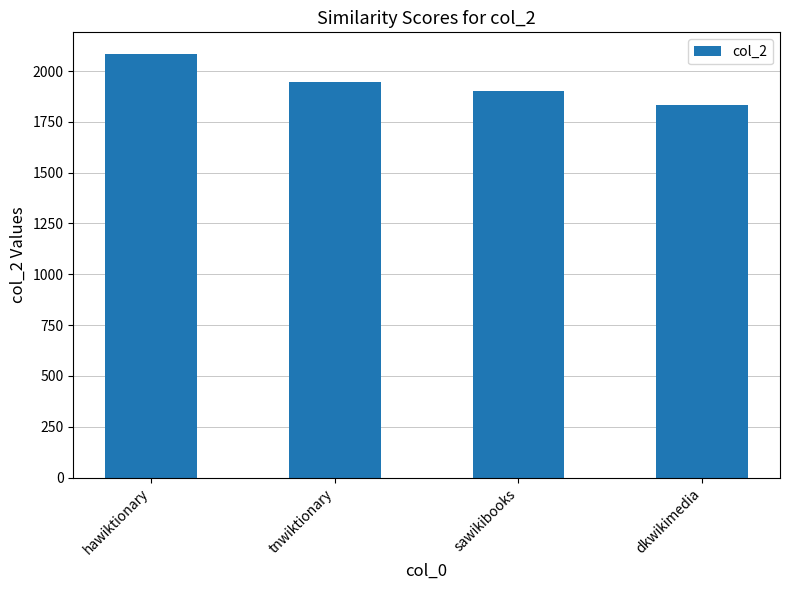

Does the chart contain any negative values?

No